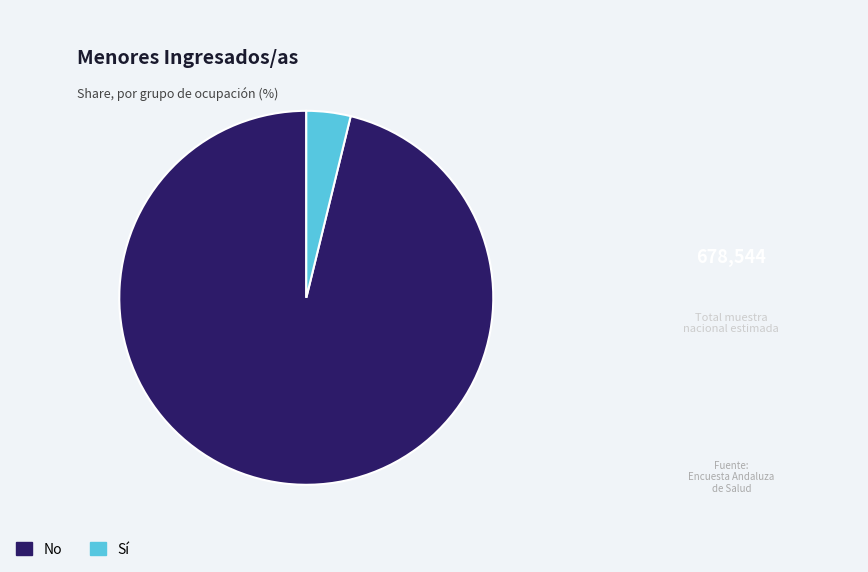

Do Sí and No together represent more than half of the pie?

Yes